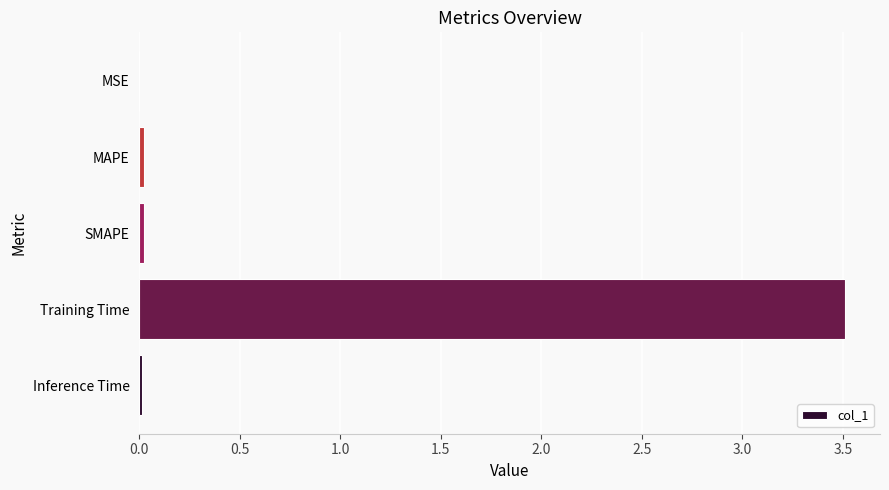

What is the greatest value displayed?

3.5